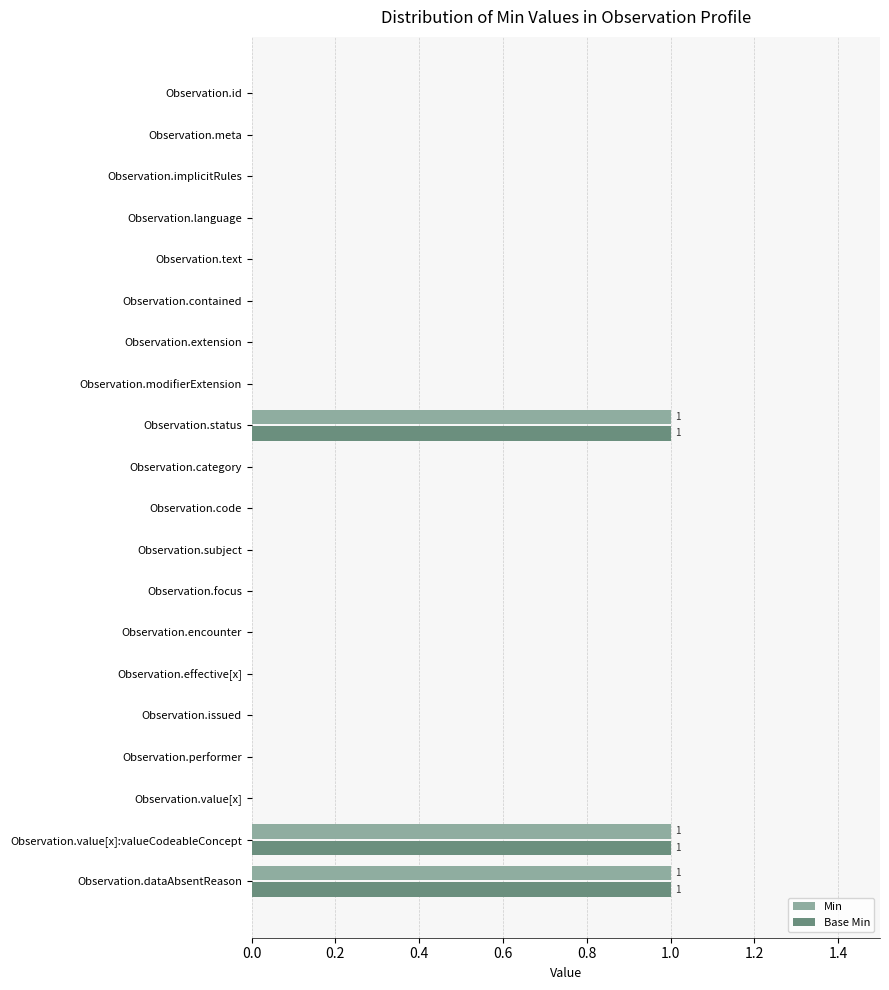

The value of Base Min at Observation.category is 0. True or false?

True